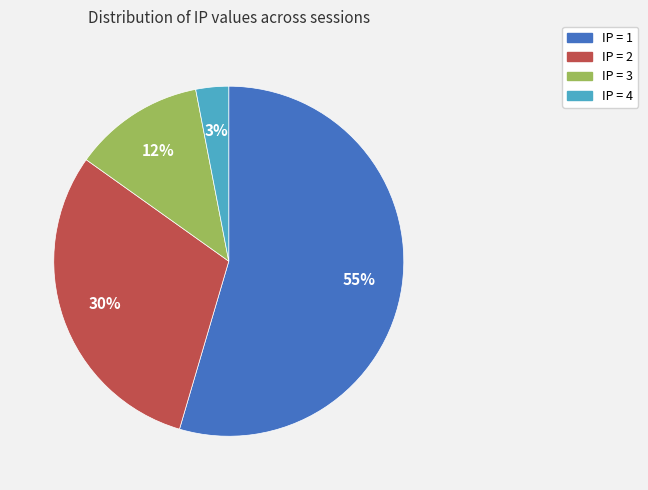

Which category has the biggest portion of the pie?

IP = 1